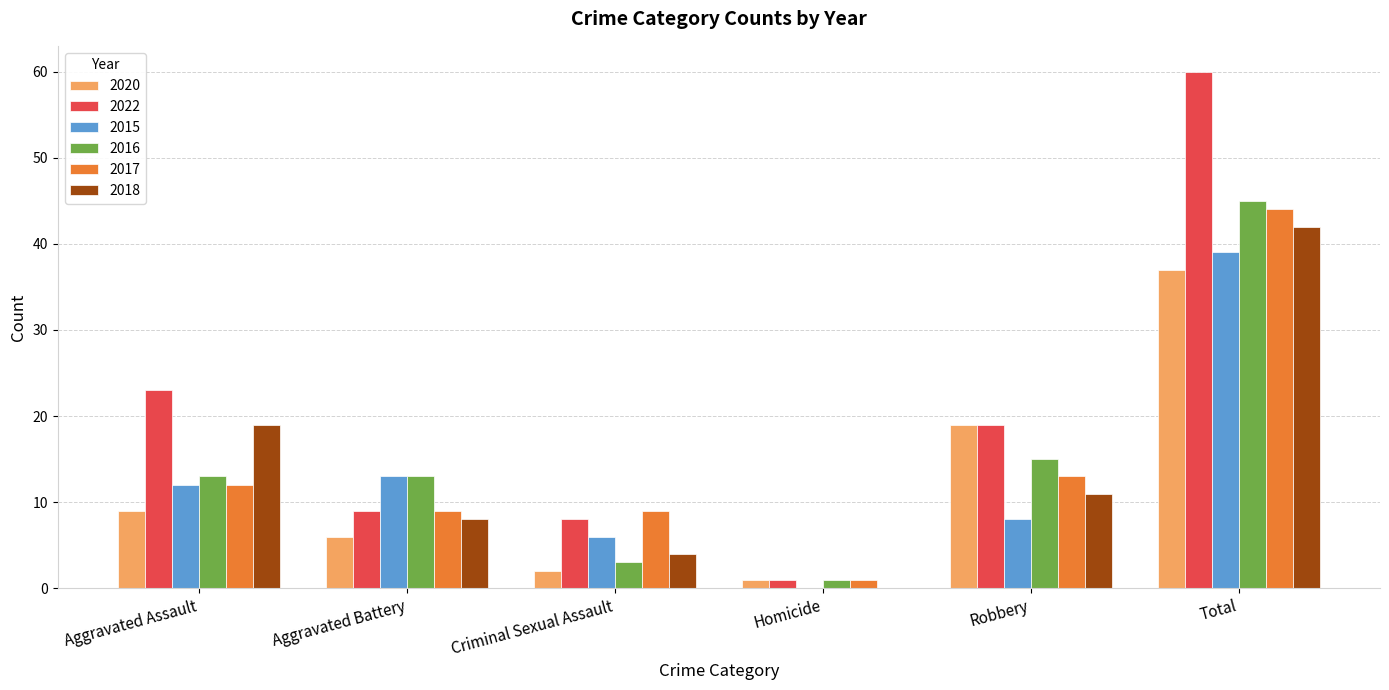

What is the greatest value displayed?

60